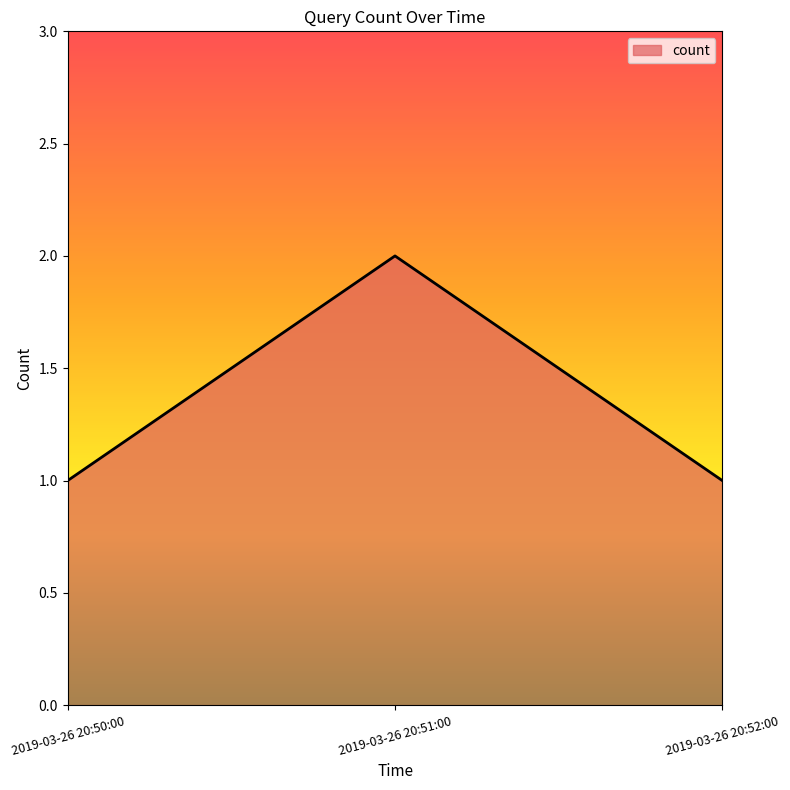

What position from the right is 2019-03-26 20:51:00?

2